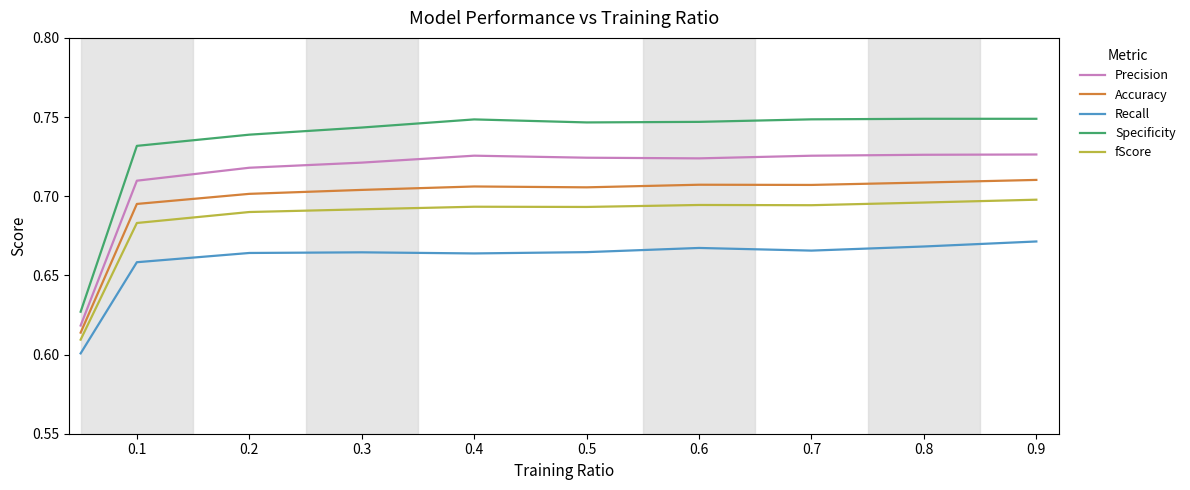

Rank the series by their average value, from lowest to highest.

Recall, fScore, Accuracy, Precision, Specificity